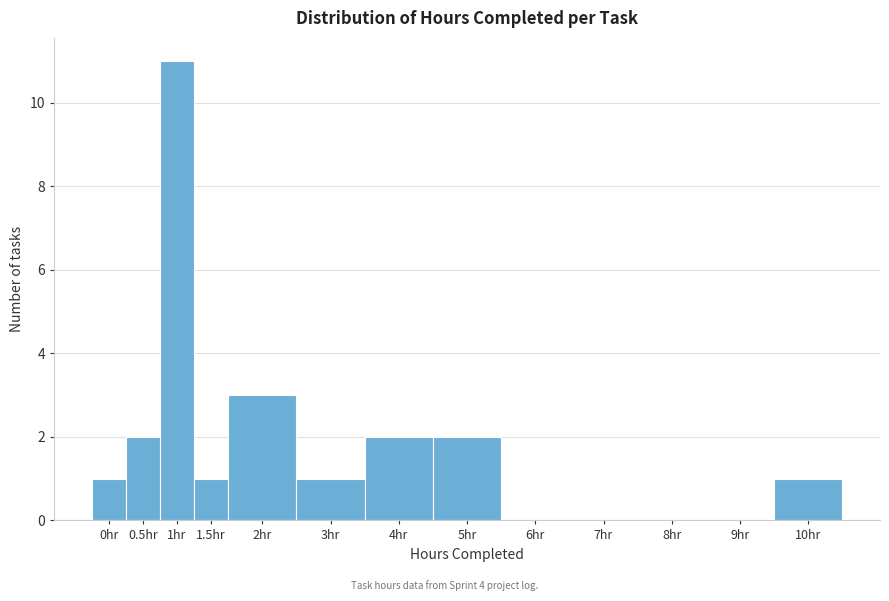

Which label corresponds to the largest value in the chart?

1hr